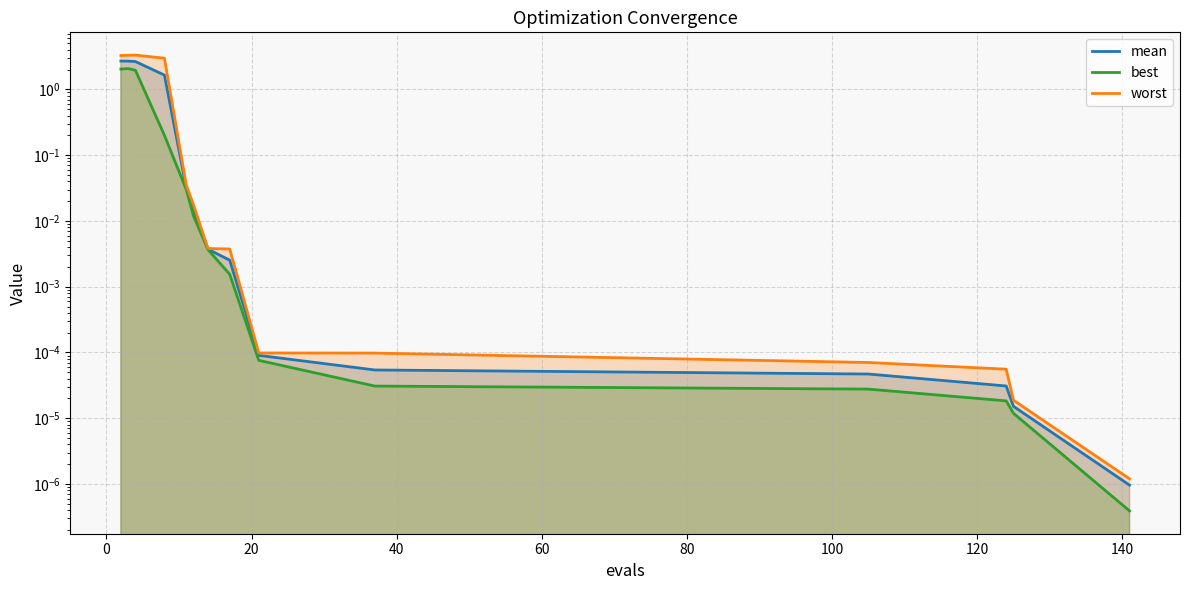

Rank the series by their maximum value, from lowest to highest.

best, mean, worst